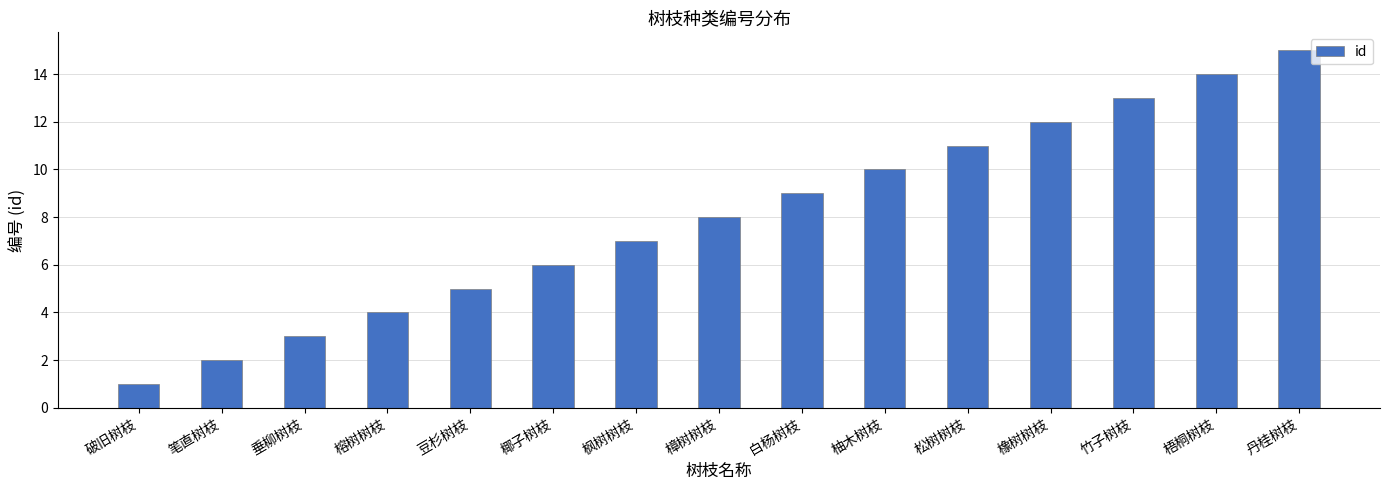

List the labels in order of value, largest first.

丹桂树枝, 梧桐树枝, 竹子树枝, 橡树树枝, 松树树枝, 柚木树枝, 白杨树枝, 樟树树枝, 枫树树枝, 椰子树枝, 豆杉树枝, 榕树树枝, 垂柳树枝, 笔直树枝, 破旧树枝